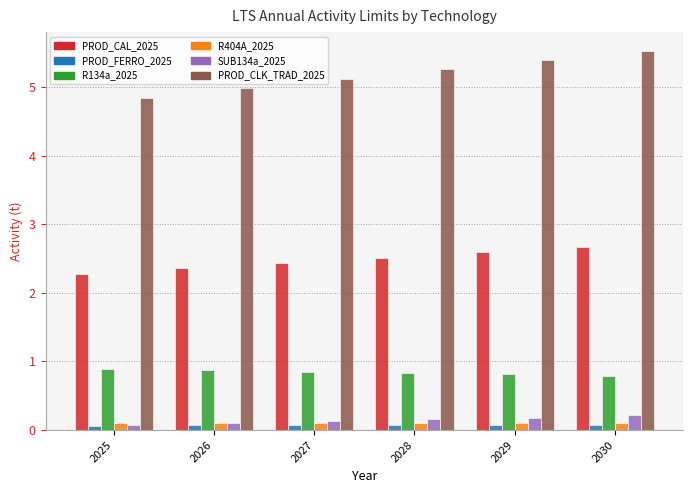

What is the difference between the highest and lowest values at 2028?

5.2